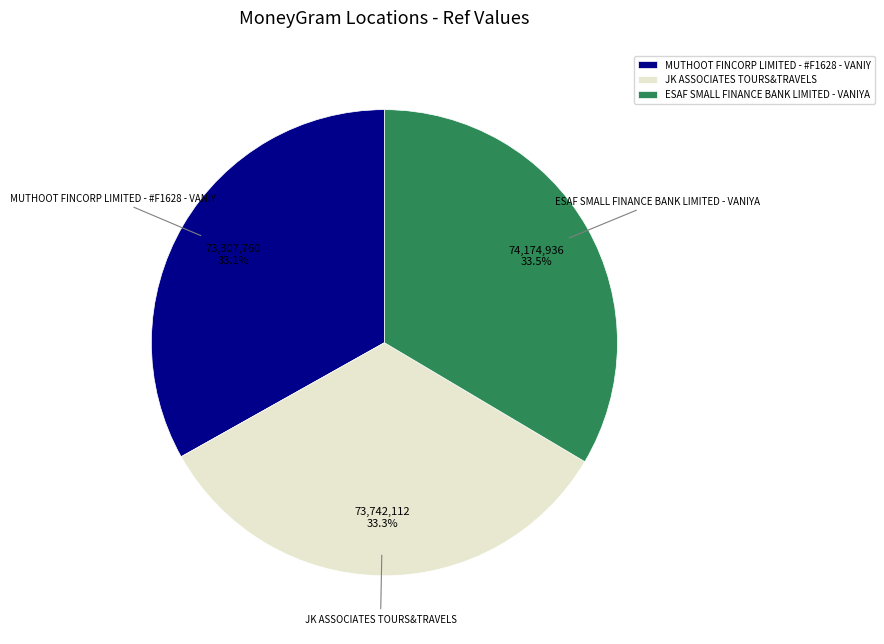

True or false: JK ASSOCIATES TOURS&TRAVELS accounts for 33% of the total.

True